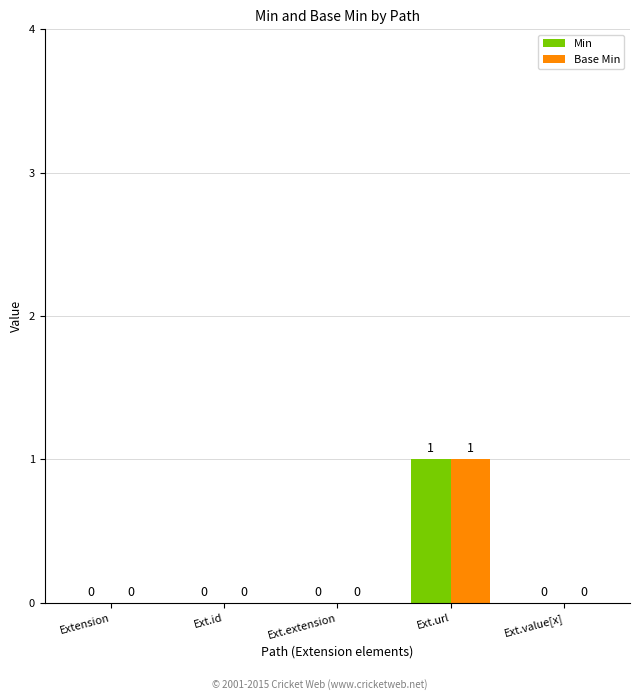

Reading left to right, extract all data points from this chart.

Min: 0	0	0	1	0
Base Min: 0	0	0	1	0